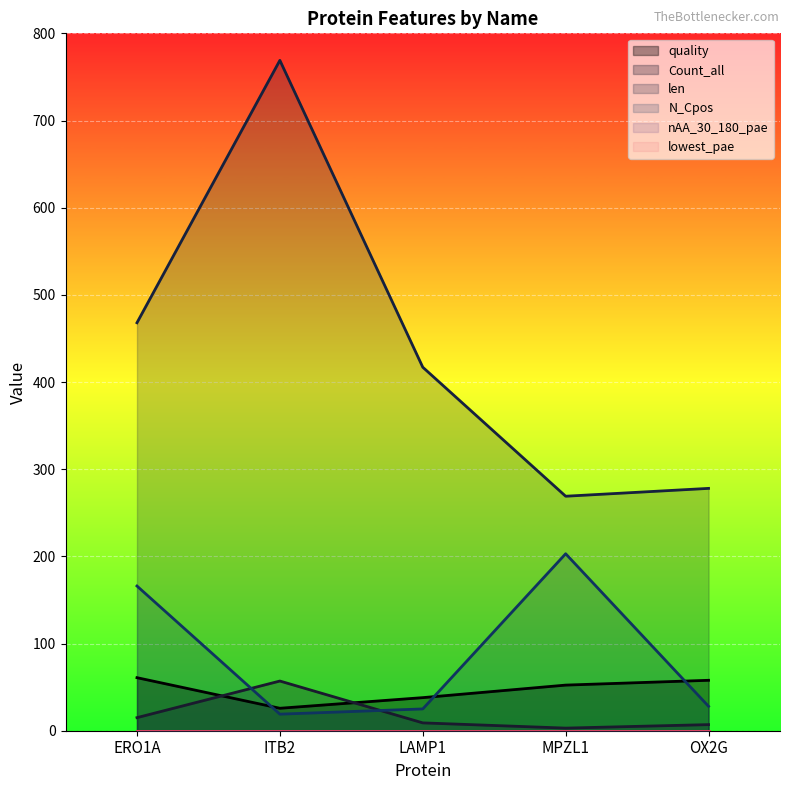

How many times do Count_all and quality cross each other?

2